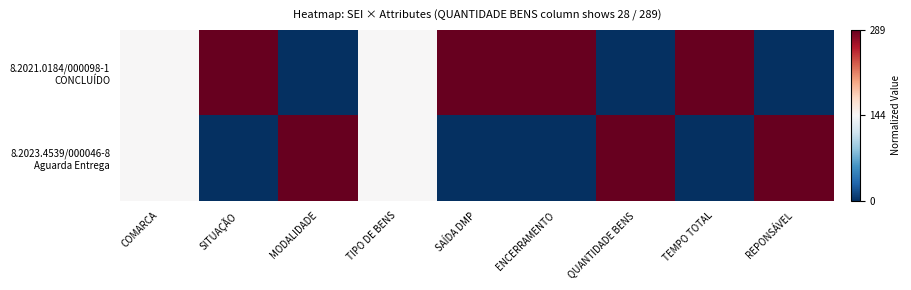

At how many categories does at least one series exceed 0?

9